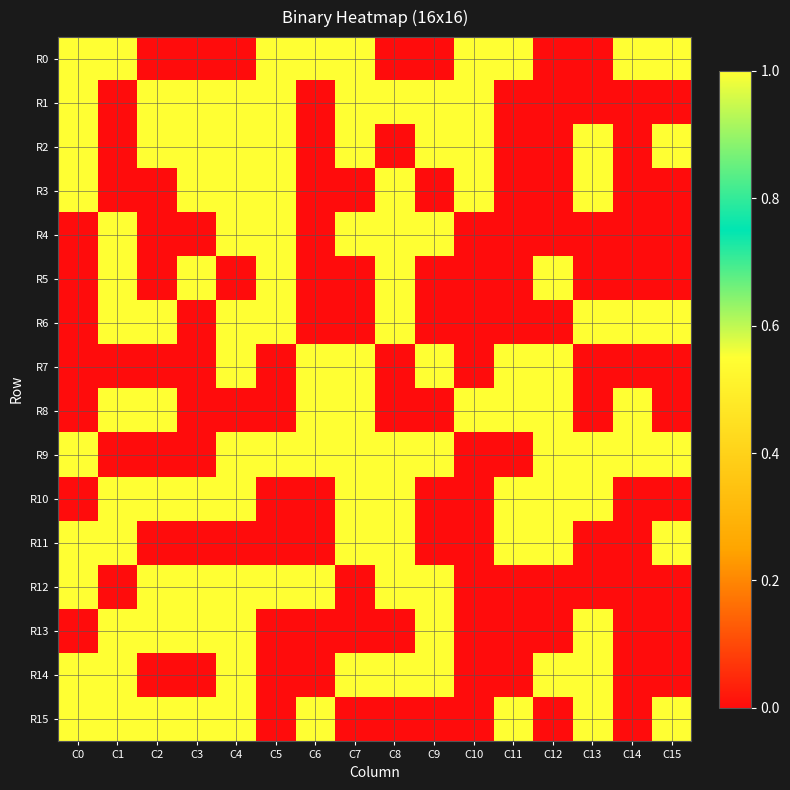

Reading left to right, extract all data points from this chart.

R0: C0=1	C1=1	C2=0	C3=0	C4=0	C5=1	C6=1	C7=1	C8=0	C9=0	C10=1	C11=1	C12=0	C13=0	C14=1	C15=1
R1: C0=1	C1=0	C2=1	C3=1	C4=1	C5=1	C6=0	C7=1	C8=1	C9=1	C10=1	C11=0	C12=0	C13=0	C14=0	C15=0
R2: C0=1	C1=0	C2=1	C3=1	C4=1	C5=1	C6=0	C7=1	C8=0	C9=1	C10=1	C11=0	C12=0	C13=1	C14=0	C15=1
R3: C0=1	C1=0	C2=0	C3=1	C4=1	C5=1	C6=0	C7=0	C8=1	C9=0	C10=1	C11=0	C12=0	C13=1	C14=0	C15=0
R4: C0=0	C1=1	C2=0	C3=0	C4=1	C5=1	C6=0	C7=1	C8=1	C9=1	C10=0	C11=0	C12=0	C13=0	C14=0	C15=0
R5: C0=0	C1=1	C2=0	C3=1	C4=0	C5=1	C6=0	C7=0	C8=1	C9=0	C10=0	C11=0	C12=1	C13=0	C14=0	C15=0
R6: C0=0	C1=1	C2=1	C3=0	C4=1	C5=1	C6=0	C7=0	C8=1	C9=0	C10=0	C11=0	C12=0	C13=1	C14=1	C15=1
R7: C0=0	C1=0	C2=0	C3=0	C4=1	C5=0	C6=1	C7=1	C8=0	C9=1	C10=0	C11=1	C12=1	C13=0	C14=0	C15=0
R8: C0=0	C1=1	C2=1	C3=0	C4=0	C5=0	C6=1	C7=1	C8=0	C9=0	C10=1	C11=1	C12=1	C13=0	C14=1	C15=0
R9: C0=1	C1=0	C2=0	C3=0	C4=1	C5=1	C6=1	C7=1	C8=1	C9=1	C10=0	C11=0	C12=1	C13=1	C14=1	C15=1
R10: C0=0	C1=1	C2=1	C3=1	C4=1	C5=0	C6=0	C7=1	C8=1	C9=0	C10=0	C11=1	C12=1	C13=1	C14=0	C15=0
R11: C0=1	C1=1	C2=0	C3=0	C4=0	C5=0	C6=0	C7=1	C8=1	C9=0	C10=0	C11=1	C12=1	C13=0	C14=0	C15=1
R12: C0=1	C1=0	C2=1	C3=1	C4=1	C5=1	C6=1	C7=0	C8=1	C9=1	C10=0	C11=0	C12=0	C13=0	C14=0	C15=0
R13: C0=0	C1=1	C2=1	C3=1	C4=1	C5=0	C6=0	C7=0	C8=0	C9=1	C10=0	C11=0	C12=0	C13=1	C14=0	C15=0
R14: C0=1	C1=1	C2=0	C3=0	C4=1	C5=0	C6=0	C7=1	C8=1	C9=1	C10=0	C11=0	C12=1	C13=1	C14=0	C15=0
R15: C0=1	C1=1	C2=1	C3=1	C4=1	C5=0	C6=1	C7=0	C8=0	C9=0	C10=0	C11=1	C12=0	C13=1	C14=0	C15=1